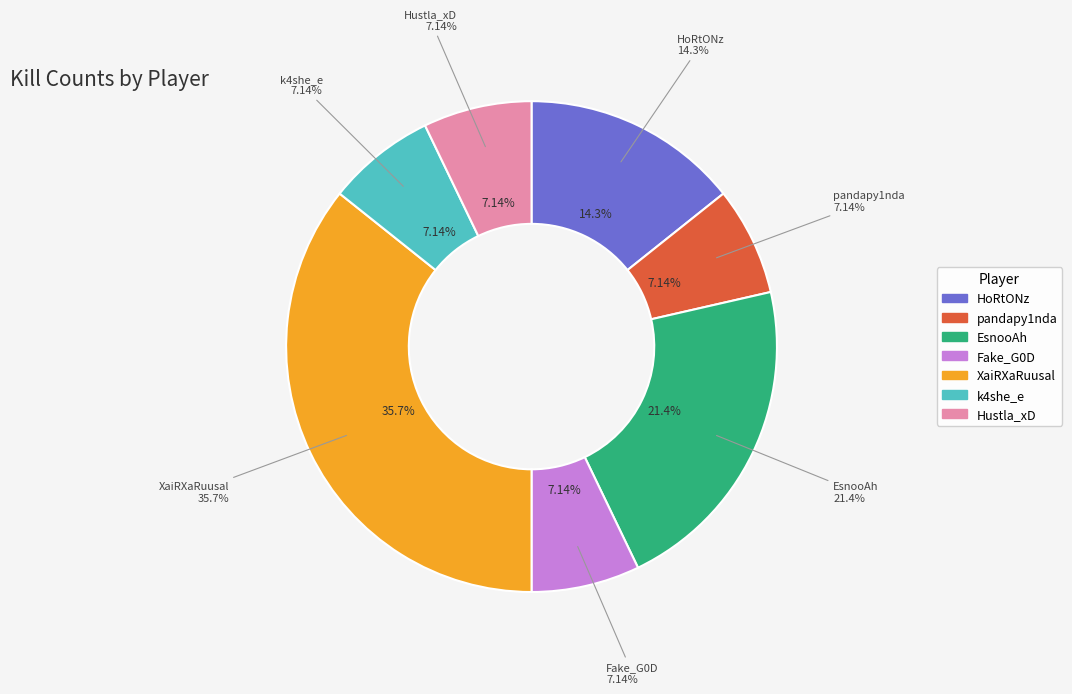

What is the smallest slice in the pie chart?

pandapy1nda